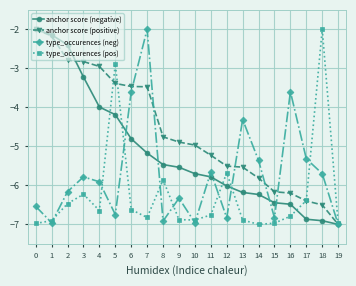

Which series has the largest total across all categories?

anchor score (positive)